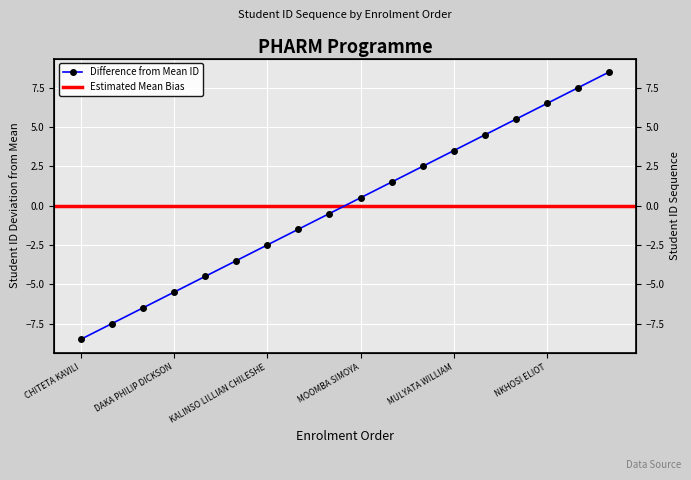

Is it true that the value at NKHOSI ELIOT is 10.4?

False